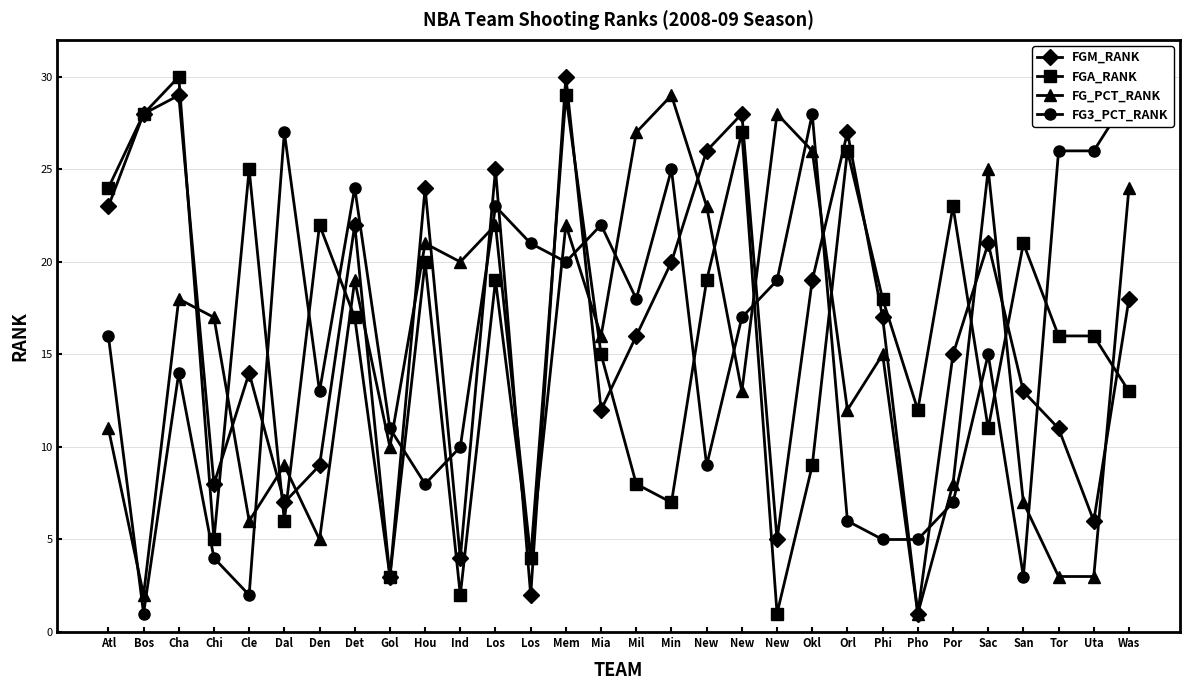

How many interior local valleys does the FGA_RANK series have?

9